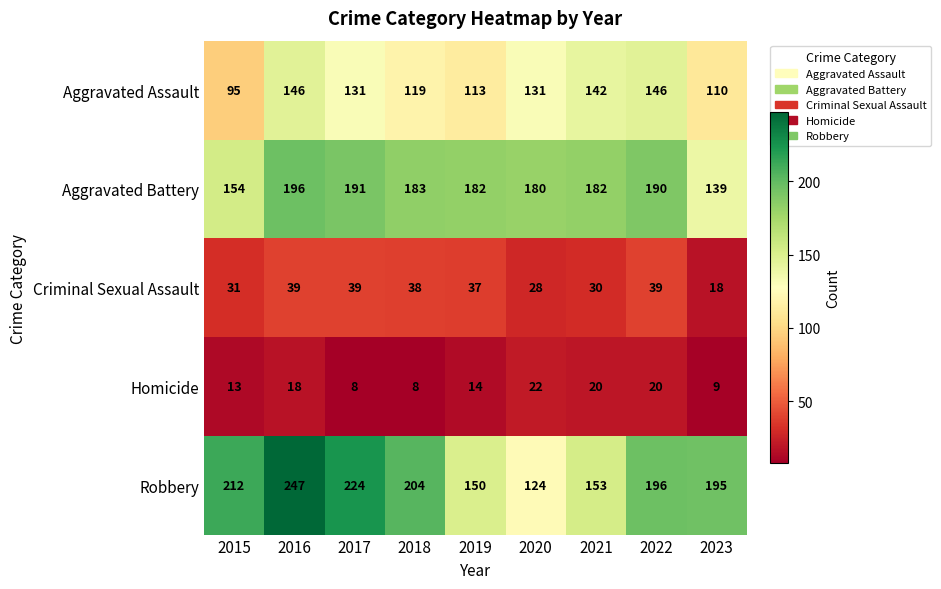

What is the difference between the maximum and minimum values in the Aggravated Assault series?

51